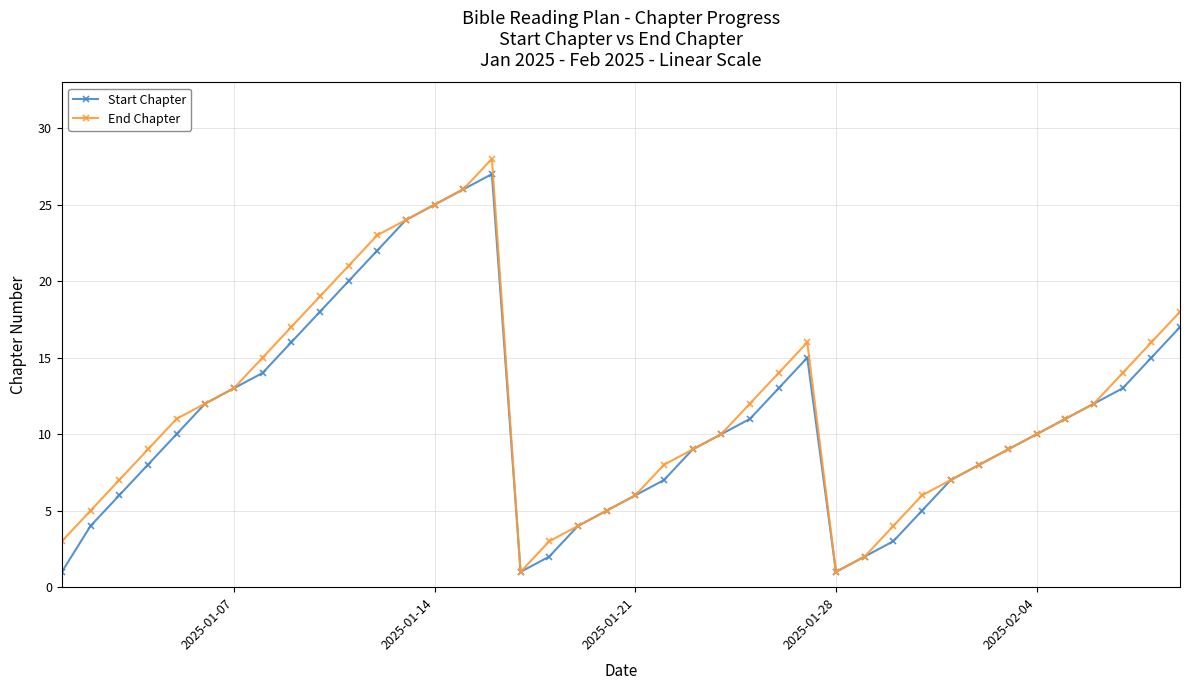

Which series has the largest total across all categories?

End Chapter